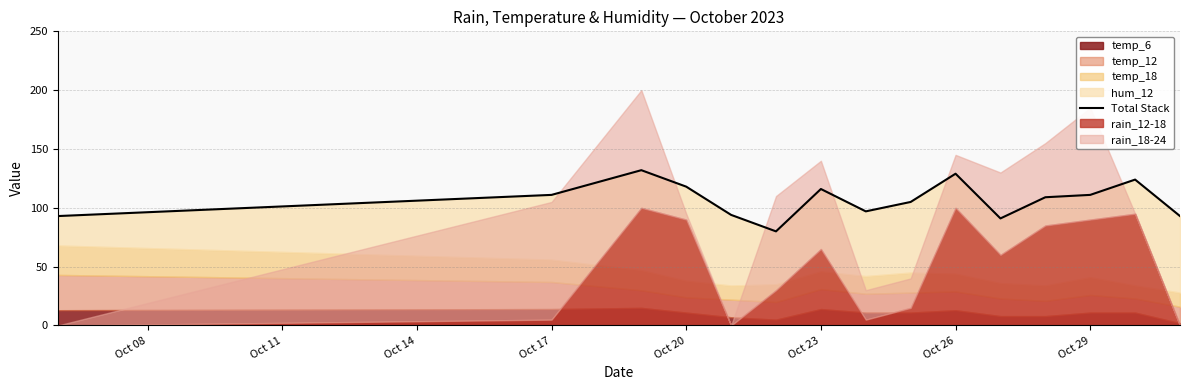

What is the value of the 15th point from the left?

93